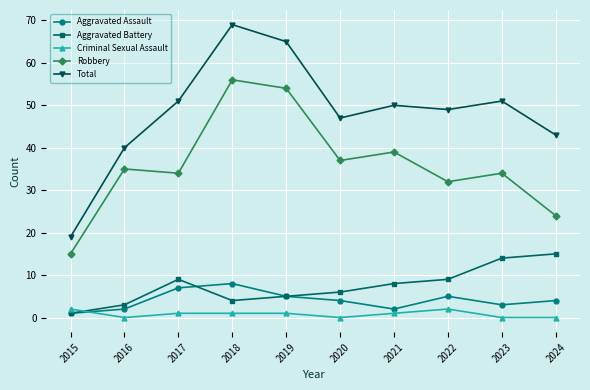

True or false: Robbery has more than 2 points higher than both neighbors.

True